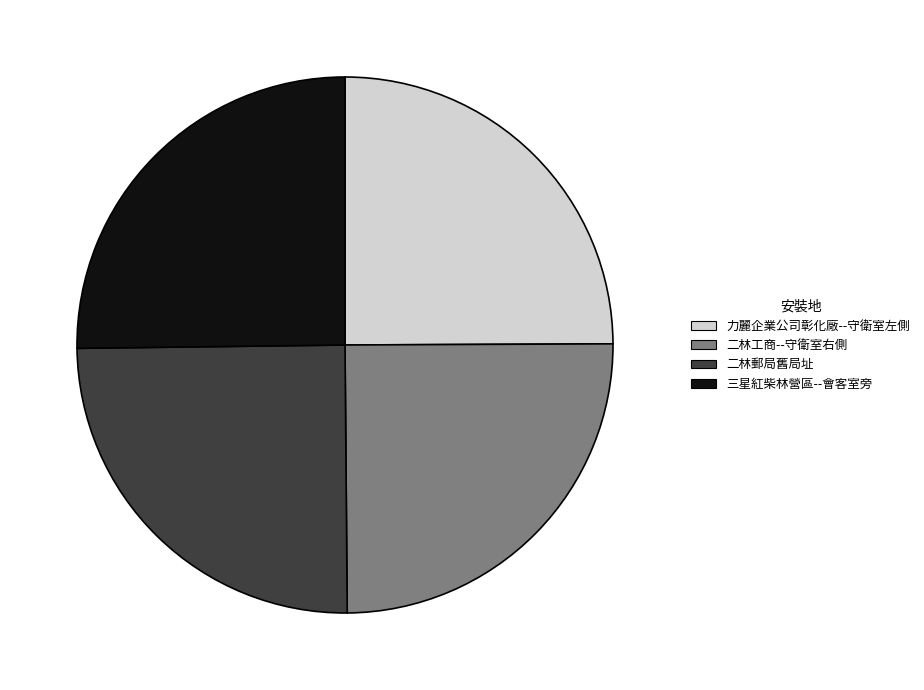

What is the ratio of the value at 三星紅柴林營區--會客室旁 to the value at 力麗企業公司彰化廠--守衛室左側?

1.0